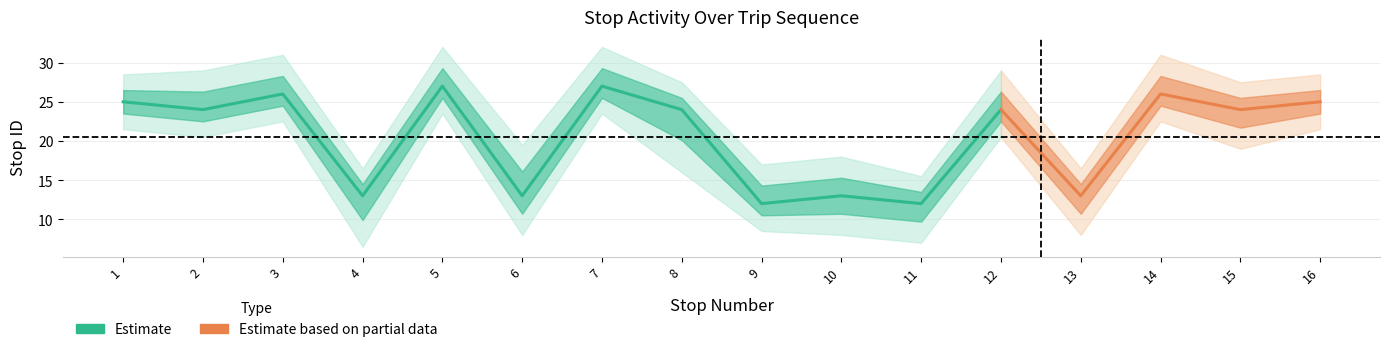

What is the highest value of the stop_id series?

27